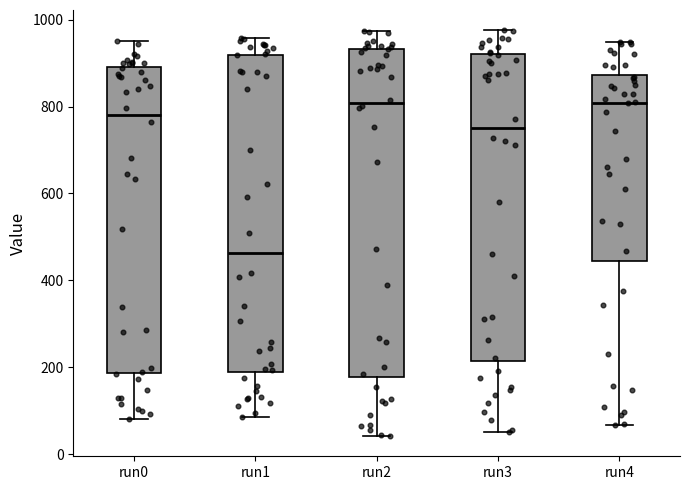

Comparing the boxes themselves (not the whiskers), which one is the tallest?

run2